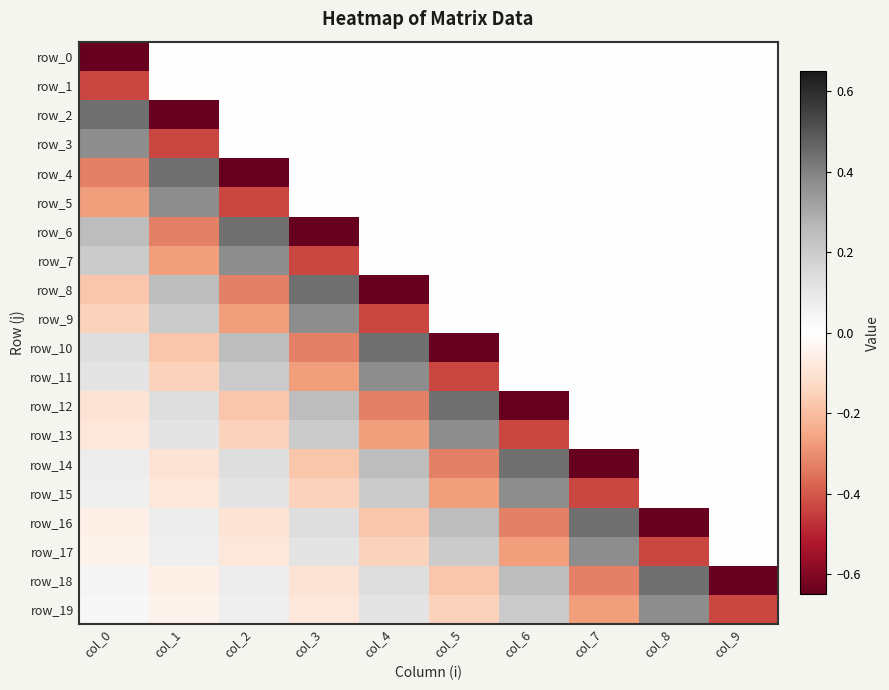

How many values in row_9 are above zero?

2